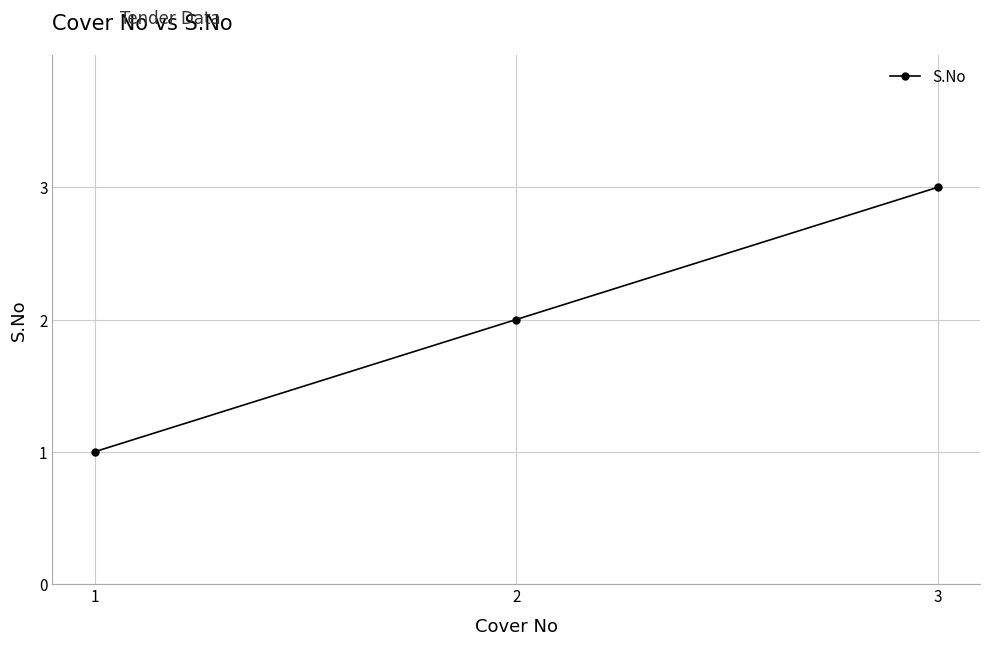

What is the change in value from 1 to 2?

+1